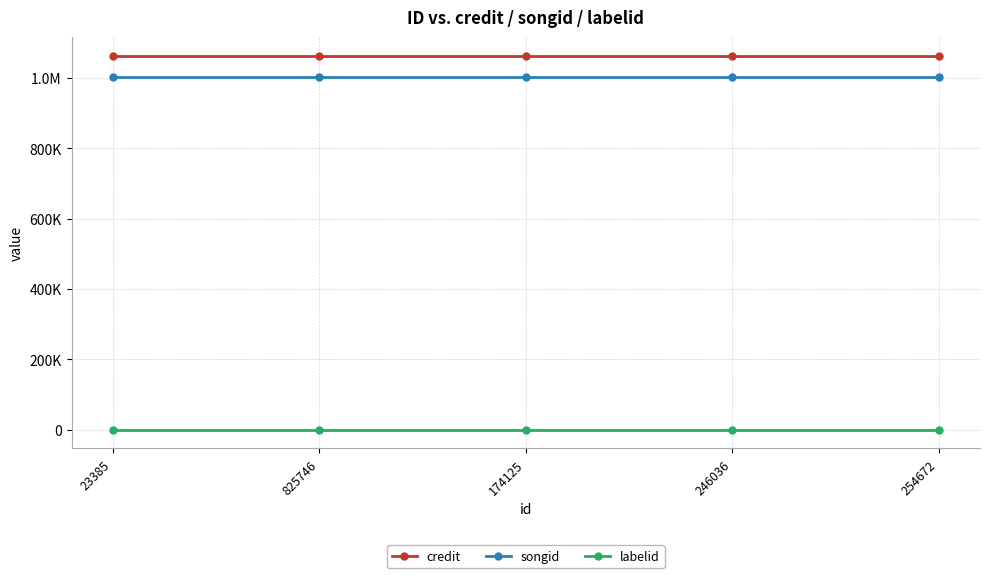

What are all the series names shown in the legend?

credit, songid, labelid